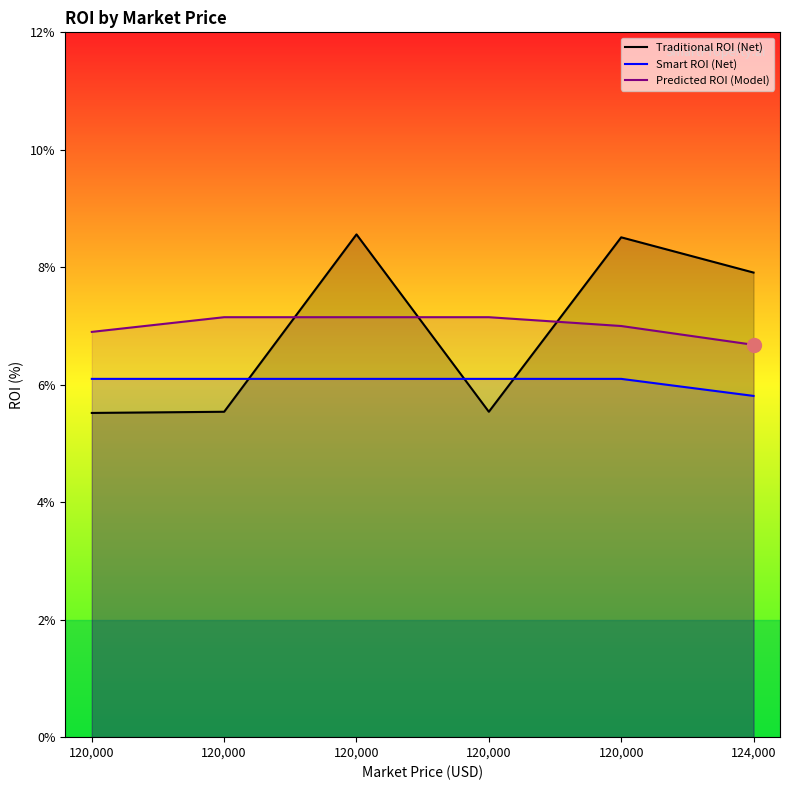

What is the difference between the highest and lowest values at 120,000?

1.4